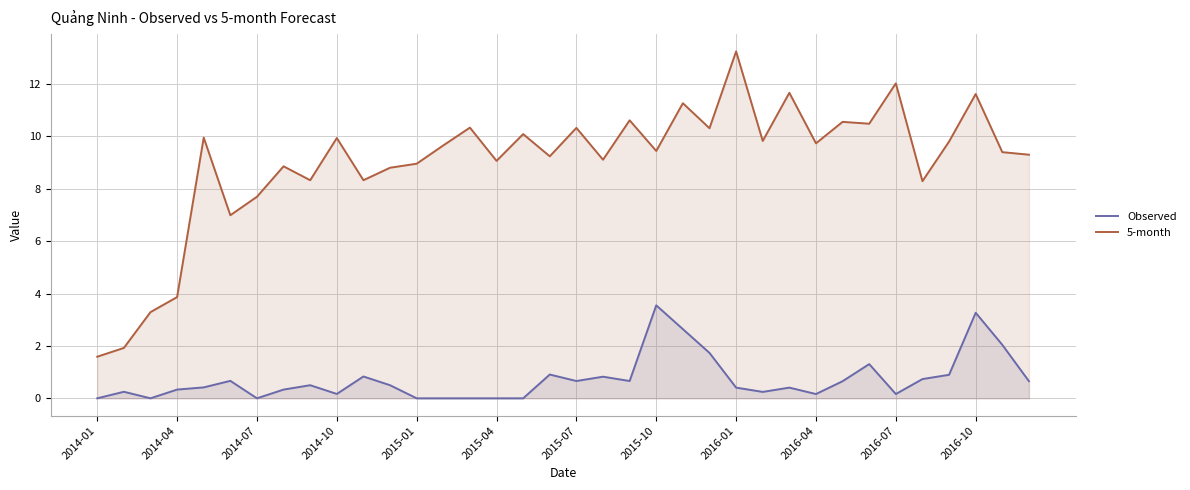

True or false: Observed and 5-month cross at least once.

False